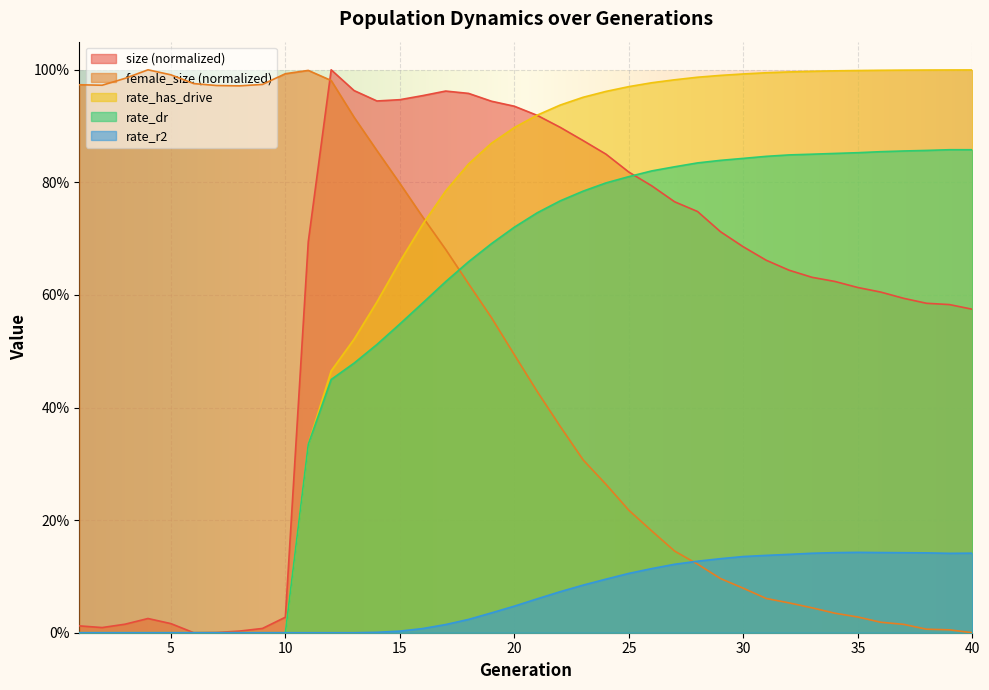

At 38, list the series in order from smallest to largest.

female_size, rate_r2, size, rate_dr, rate_has_drive